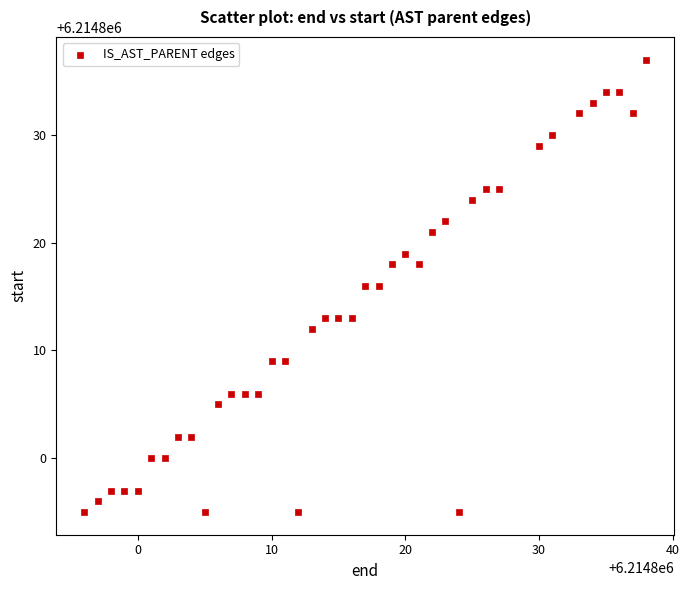

What is the range of Y values (max minus min)?

42